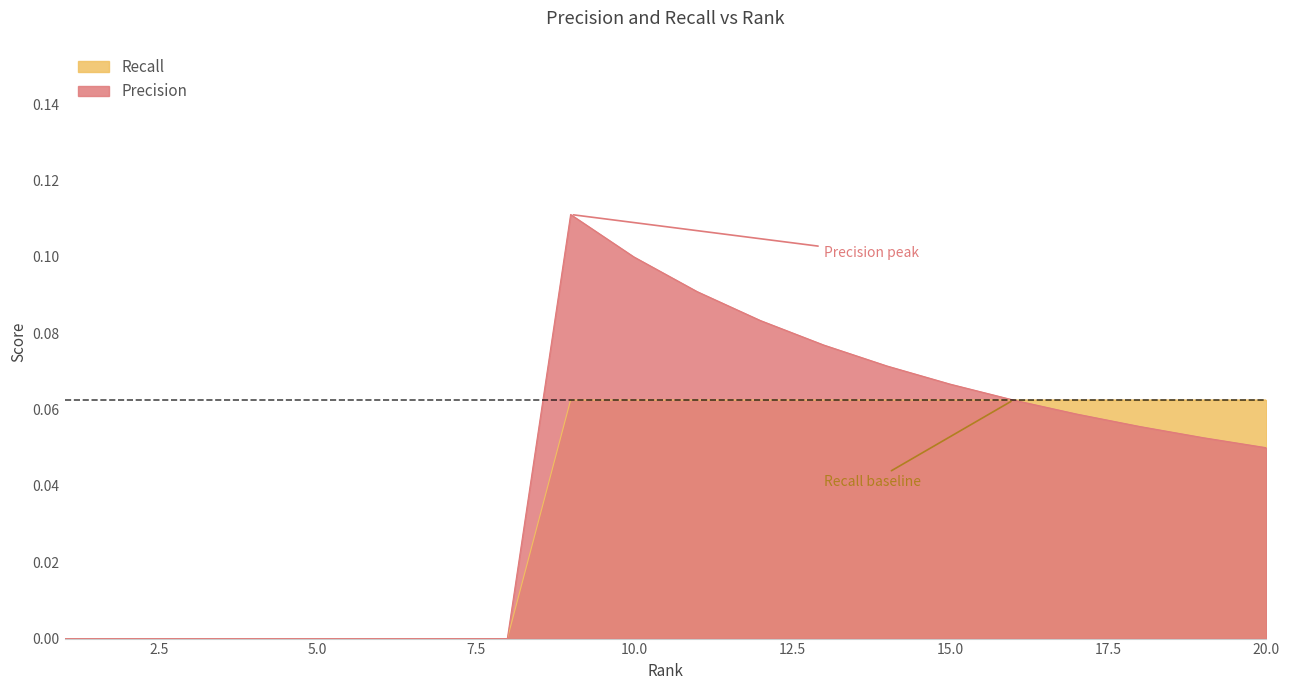

True or false: Precision and Recall cross at least once.

False